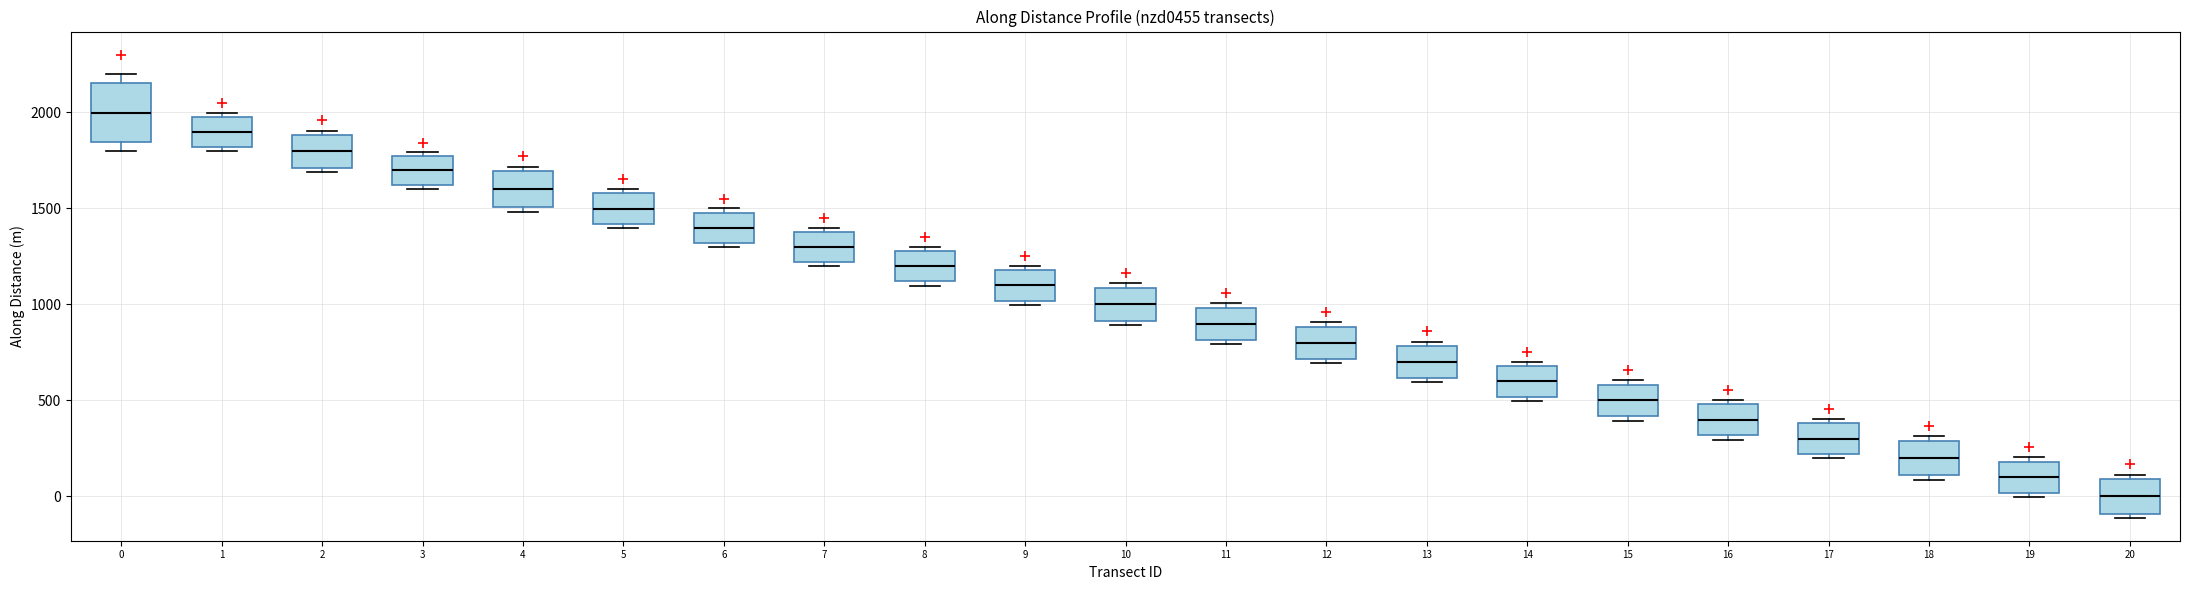

Which box has the lowest median line?

20